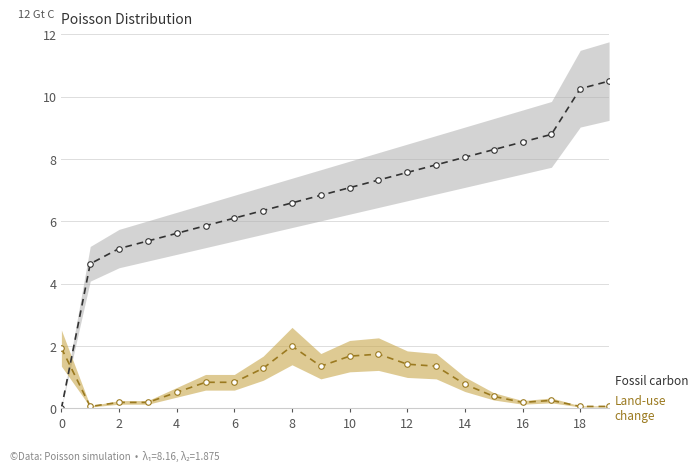

What is the greatest value displayed?

10.5